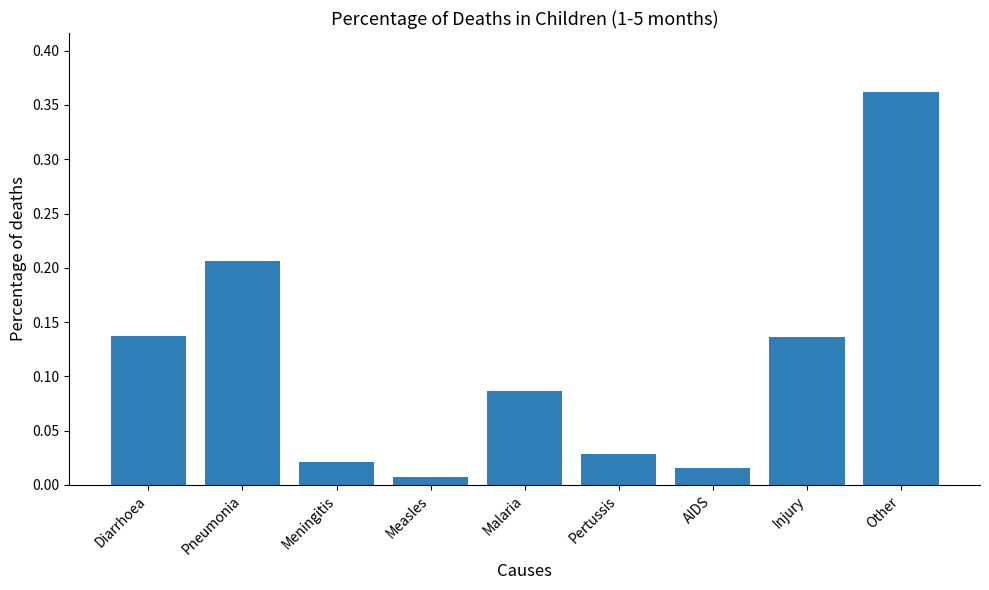

What is the difference between the maximum and second lowest values?

0.3